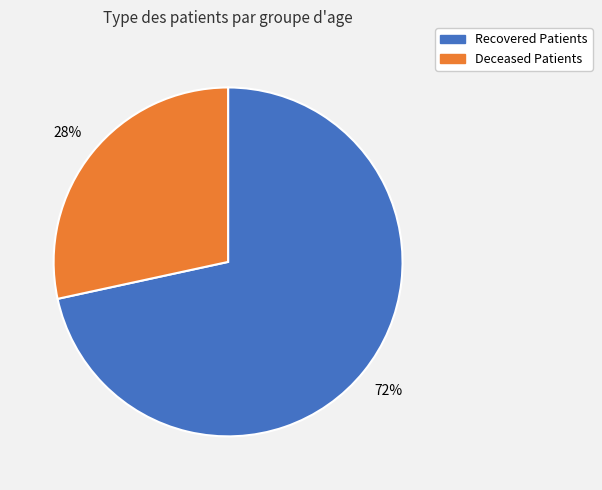

To the nearest percent, what portion does Deceased Patients represent?

28%